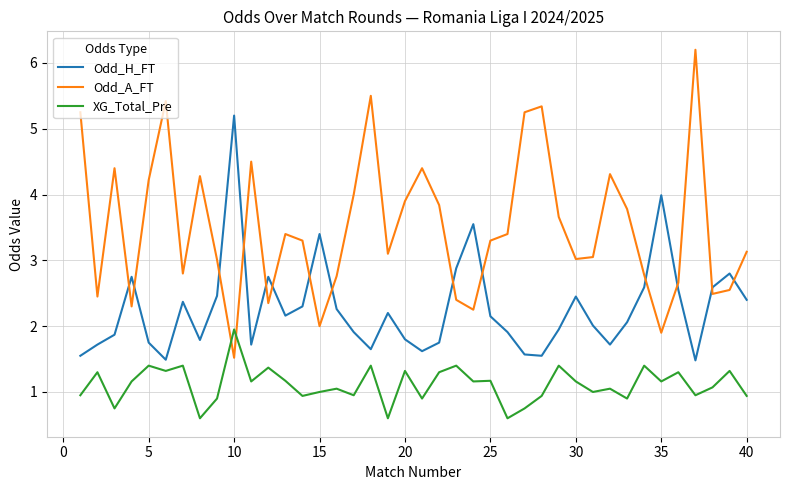

Which series has the largest total across all categories?

Odd_A_FT